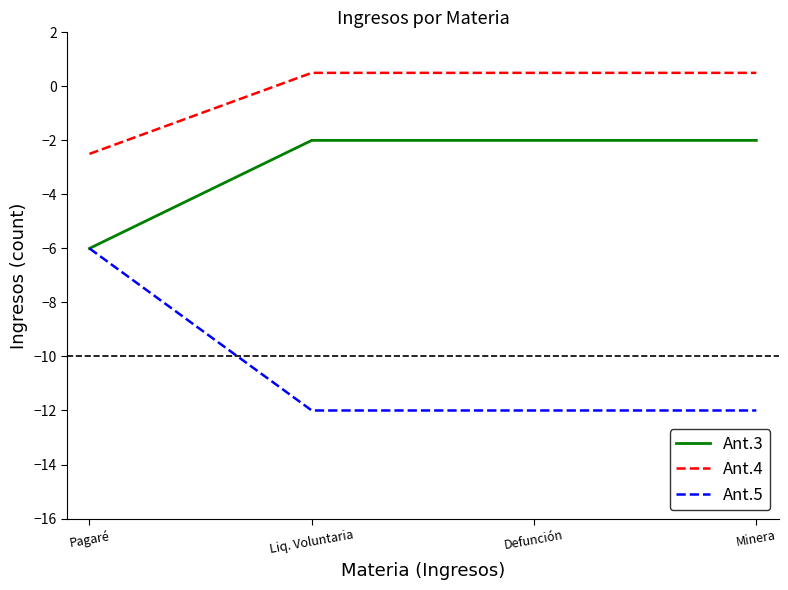

At which label does Ant.5 reach its peak?

Pagaré